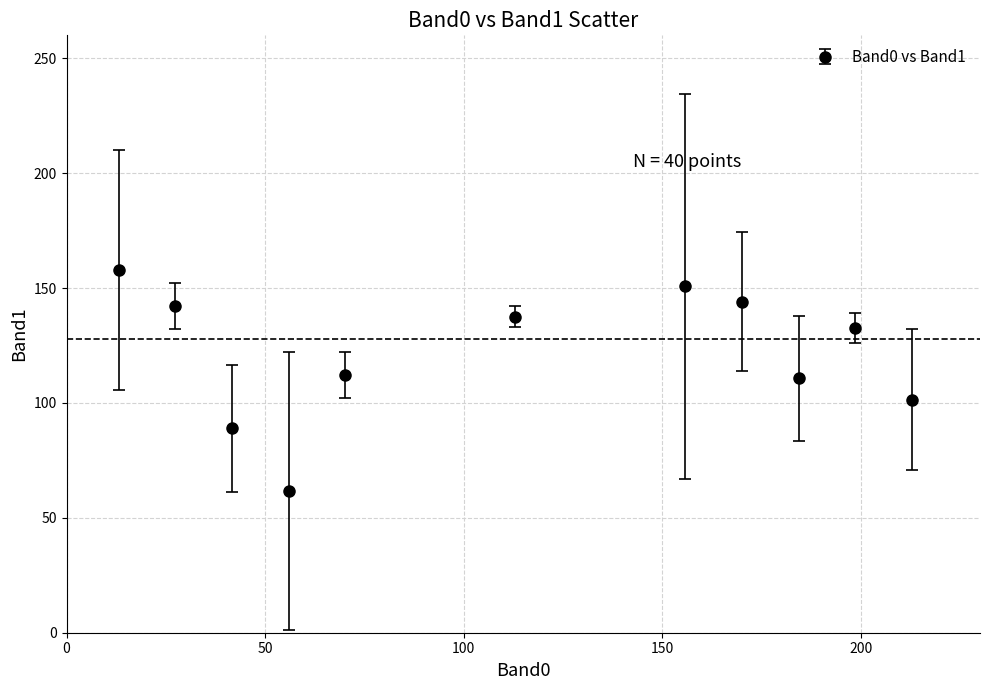

How many points are higher than both their immediate neighbors (excluding endpoints)?

2